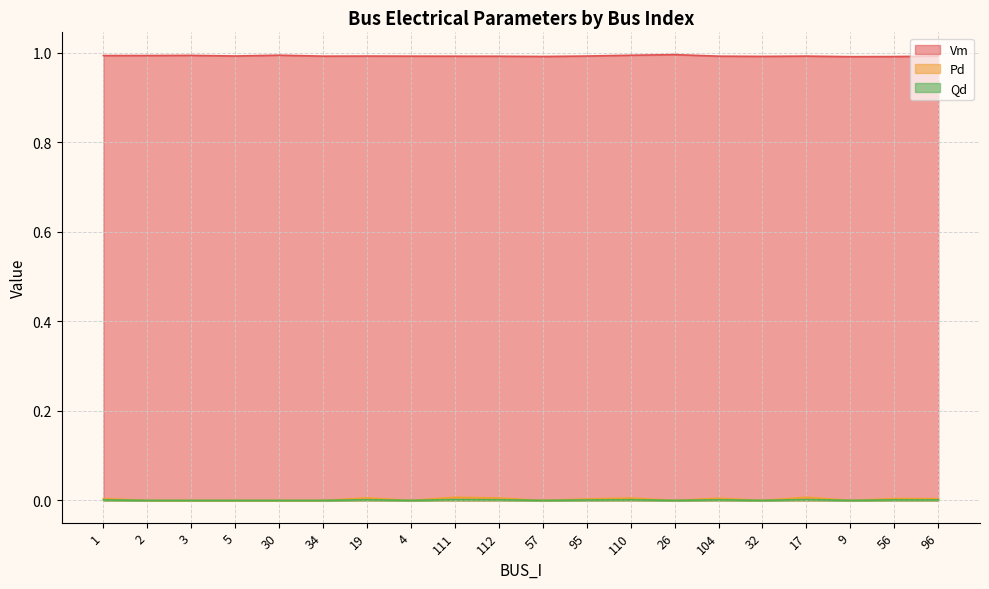

What is the value of the Vm point at the 12th from the left?

1.0